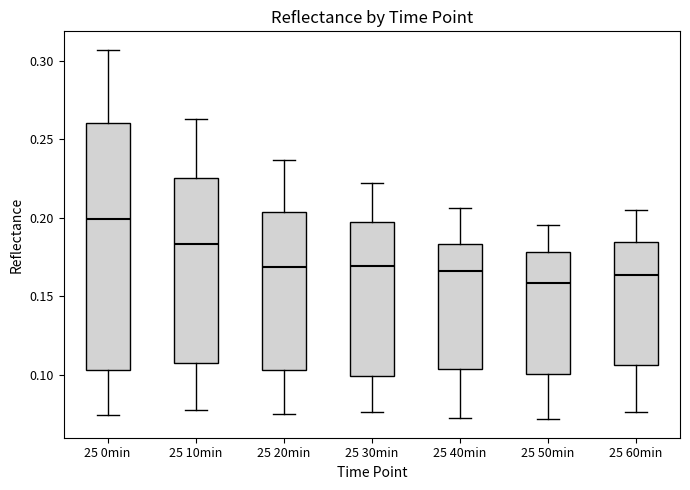

Reading left to right, transcribe this box plot: for each box, give where its median line is, the range the box spans, and where its two whiskers end, as read against the y-axis. The values are not printed on the chart, so give them approximately, as read against the axis.

25 0min: median 0.200, box 0.105 to 0.260, whiskers 0.075 to 0.305
25 10min: median 0.185, box 0.110 to 0.225, whiskers 0.080 to 0.265
25 20min: median 0.170, box 0.105 to 0.205, whiskers 0.075 to 0.235
25 30min: median 0.170, box 0.100 to 0.200, whiskers 0.075 to 0.220
25 40min: median 0.165, box 0.105 to 0.185, whiskers 0.075 to 0.205
25 50min: median 0.160, box 0.100 to 0.180, whiskers 0.070 to 0.195
25 60min: median 0.165, box 0.105 to 0.185, whiskers 0.075 to 0.205